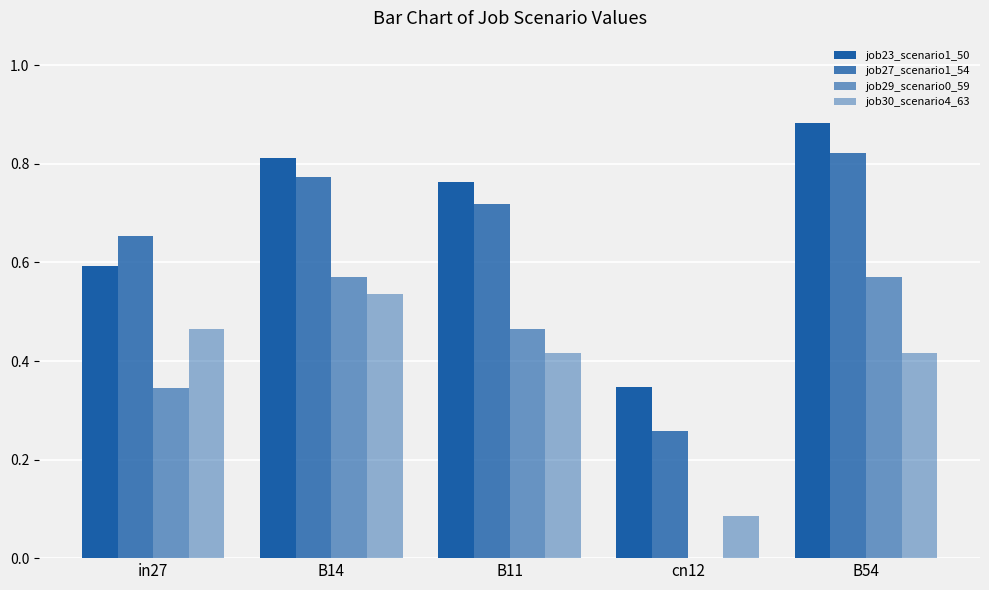

What is the average value of the job23_scenario1_50 series?

0.7